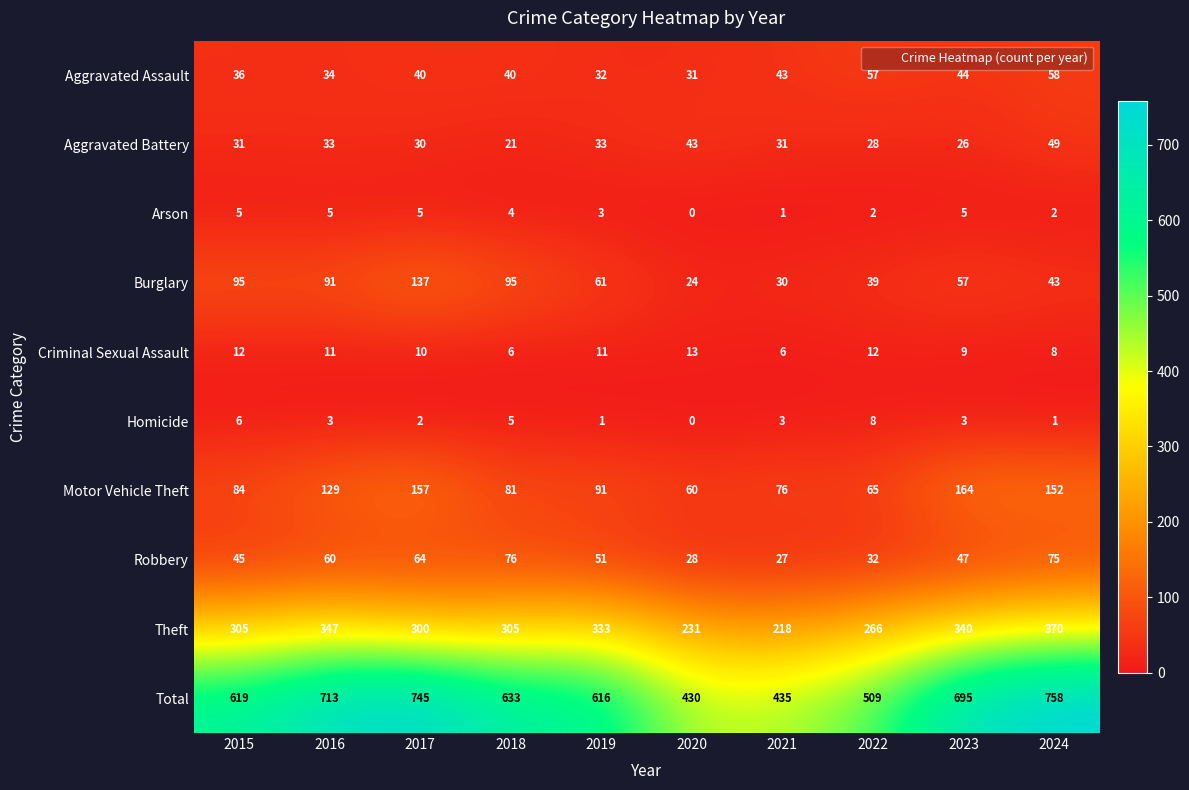

Where is Burglary nearest to the value 80?

2016